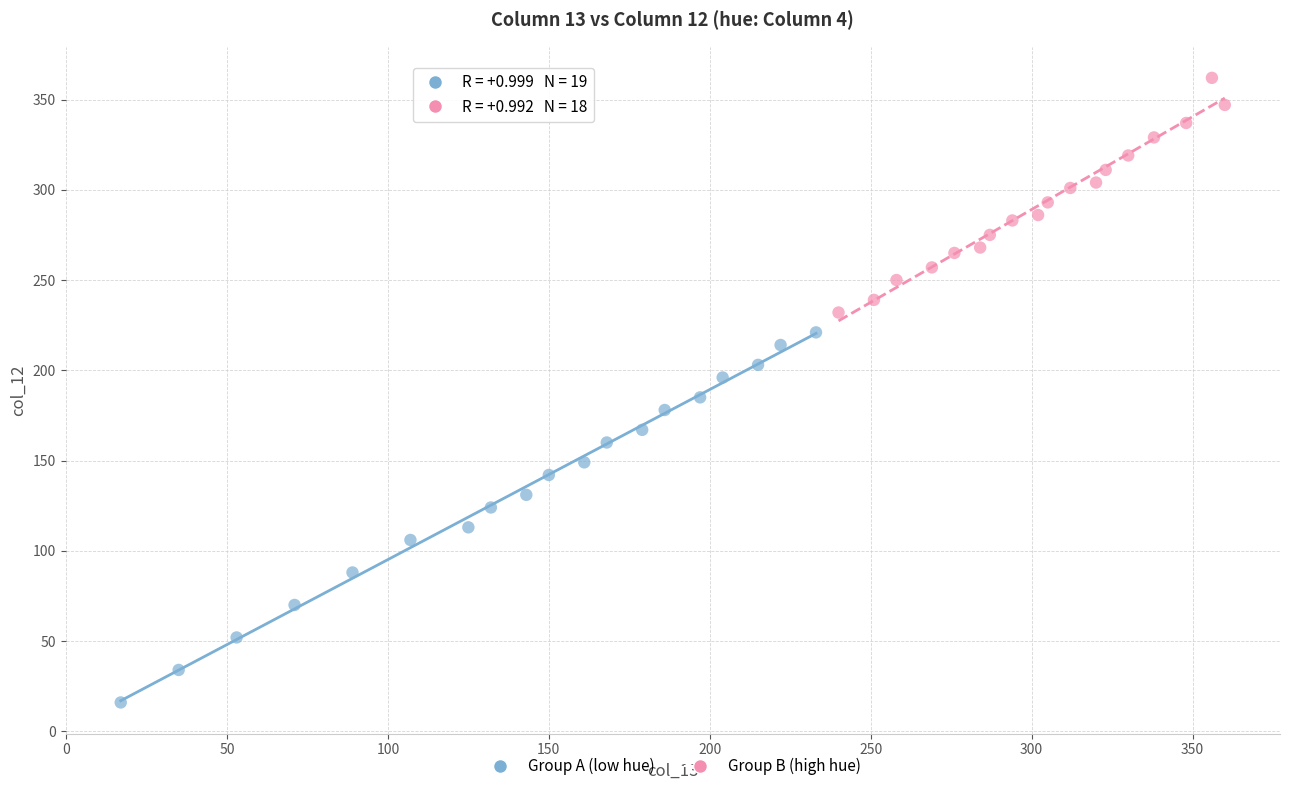

Which series reaches the maximum Y coordinate?

Group B (high hue)